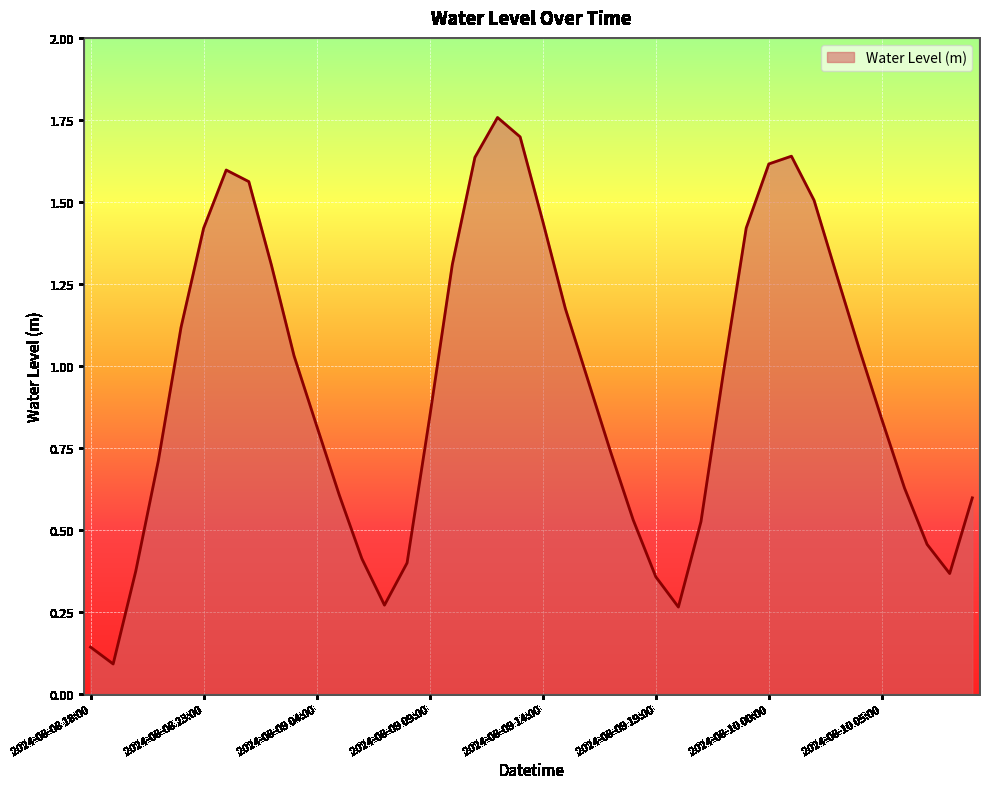

How many categories are shown in the chart?

40